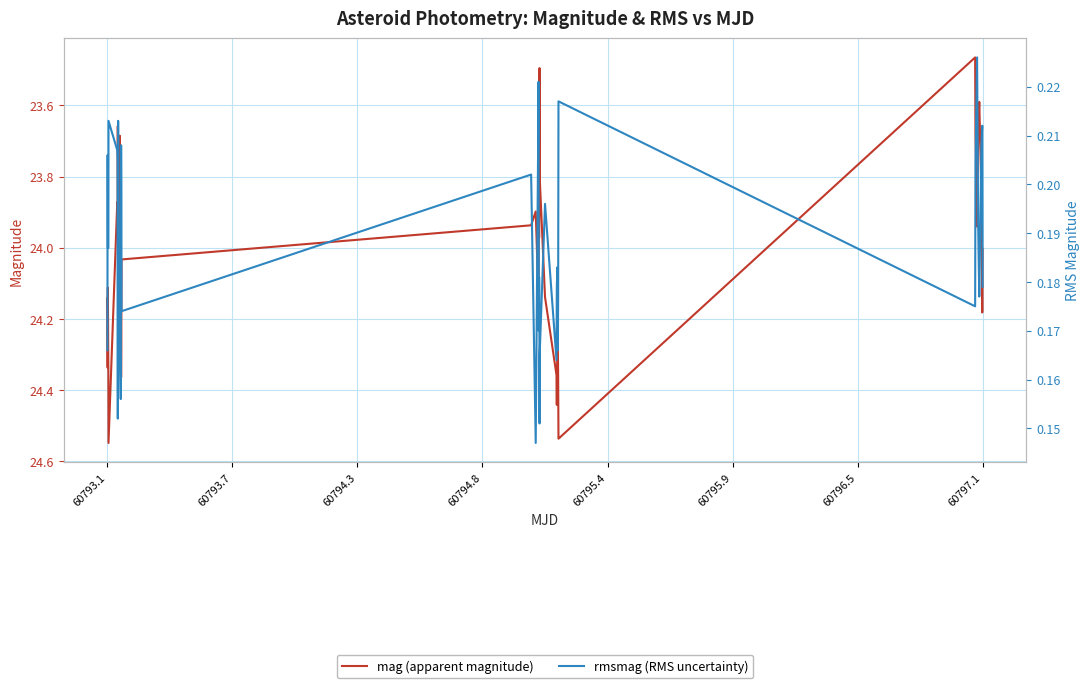

True or false: mag (apparent magnitude) and rmsmag (RMS uncertainty) cross at least once.

False